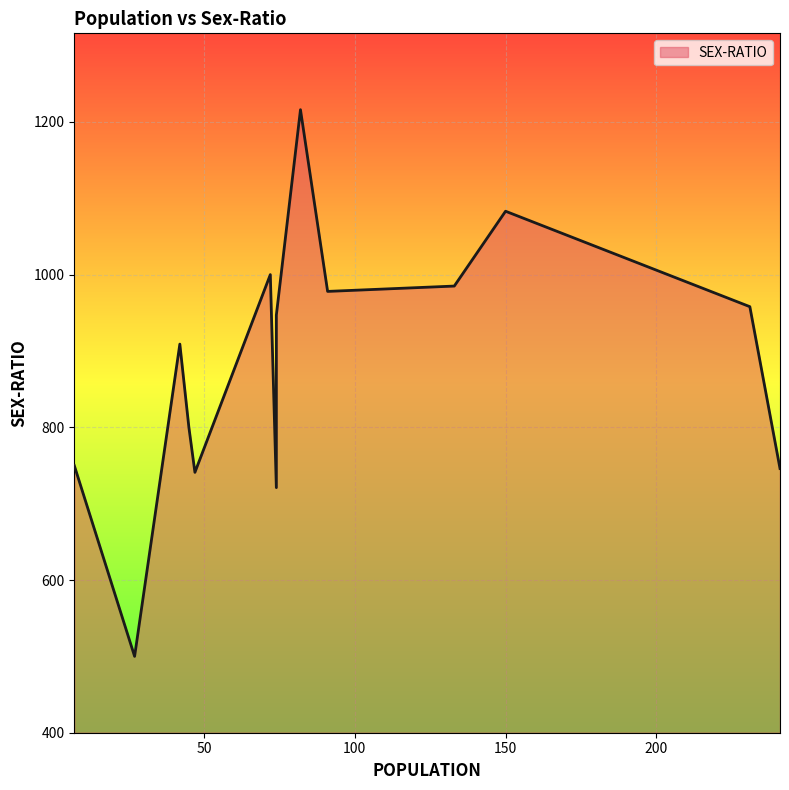

The chart shows a value of 475 at 45. True or false?

False